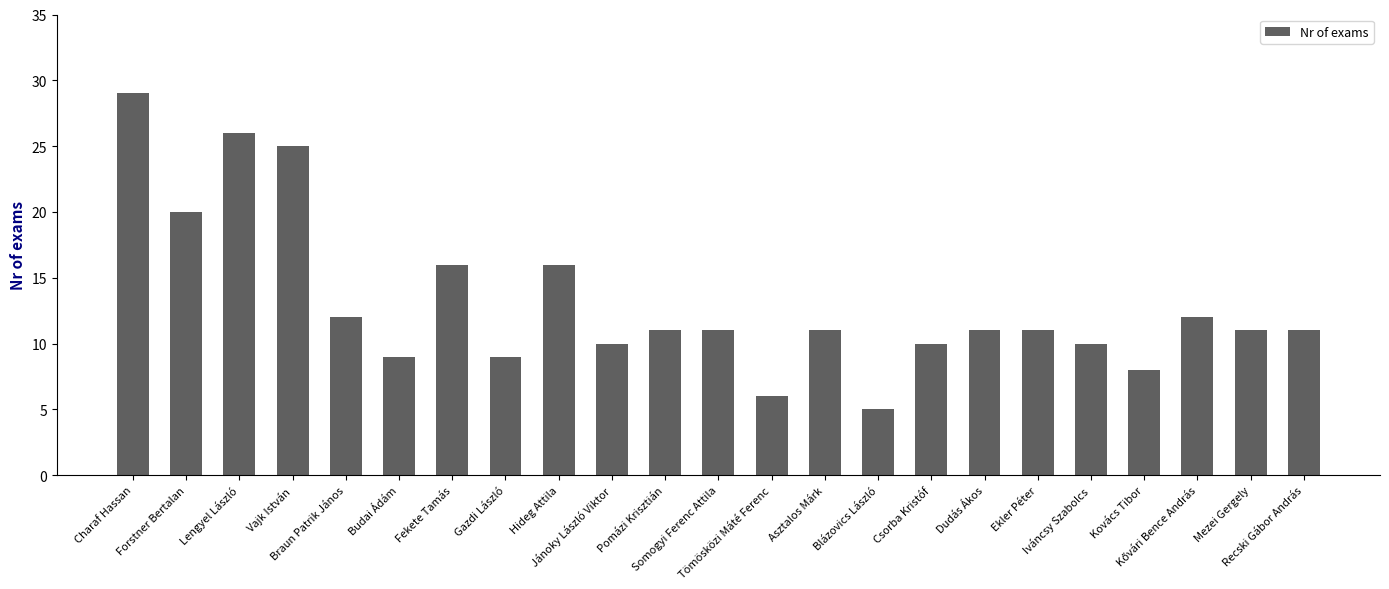

What is the greatest value displayed?

29